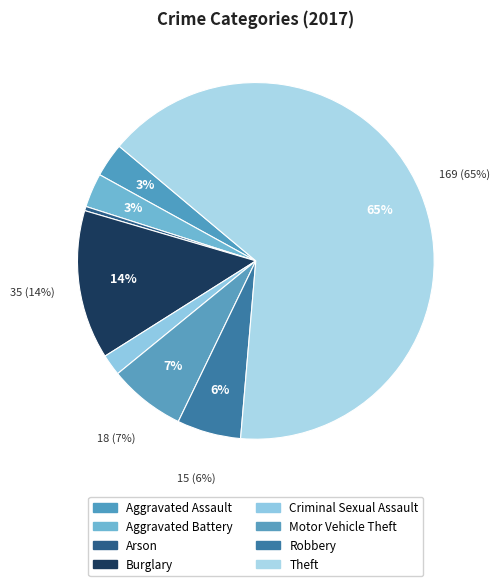

What is the majority slice?

Theft